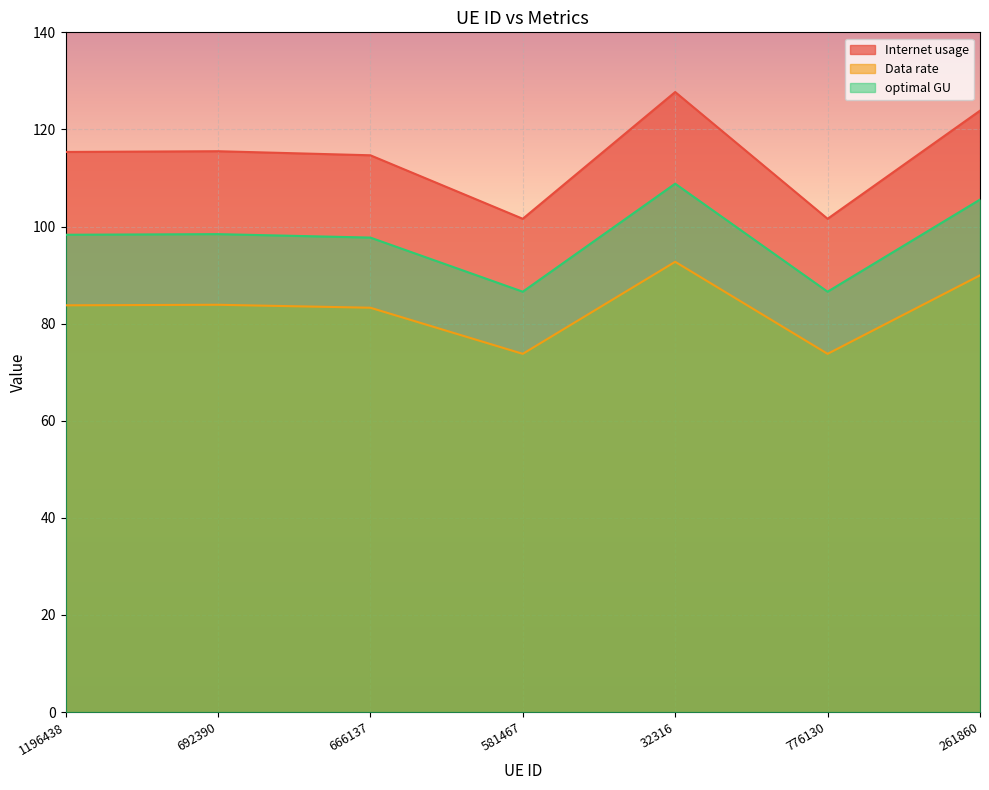

Rank the categories by Data rate value from highest to lowest.

32316, 261860, 692390, 1196438, 666137, 581467, 776130